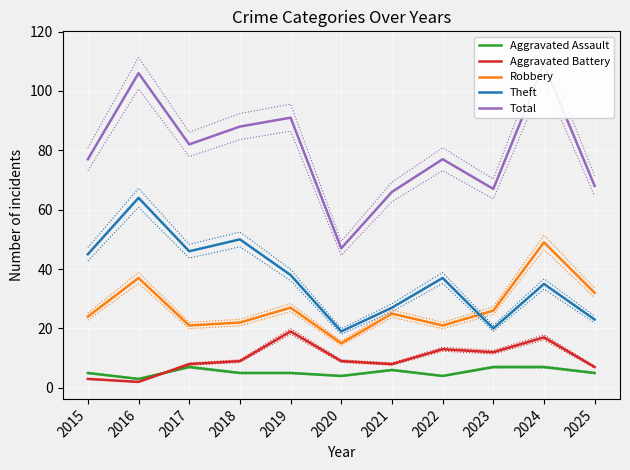

The Aggravated Assault series shows 3 at 2017. True or false?

False